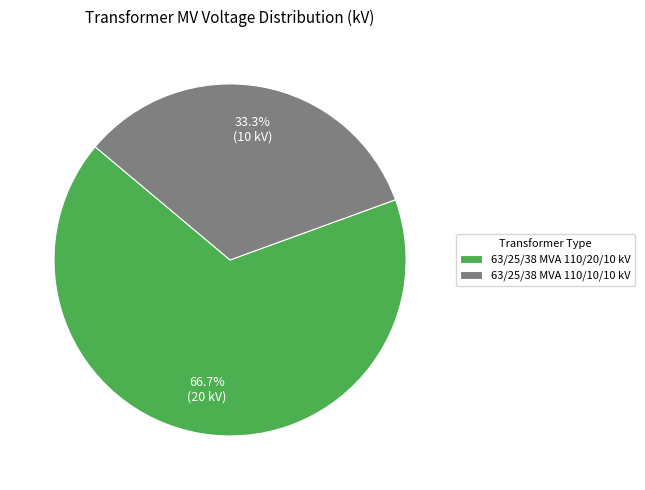

To the nearest percent, what is the difference between the 63/25/38 MVA 110/10/10 kV and 63/25/38 MVA 110/20/10 kV slice percentages?

33%